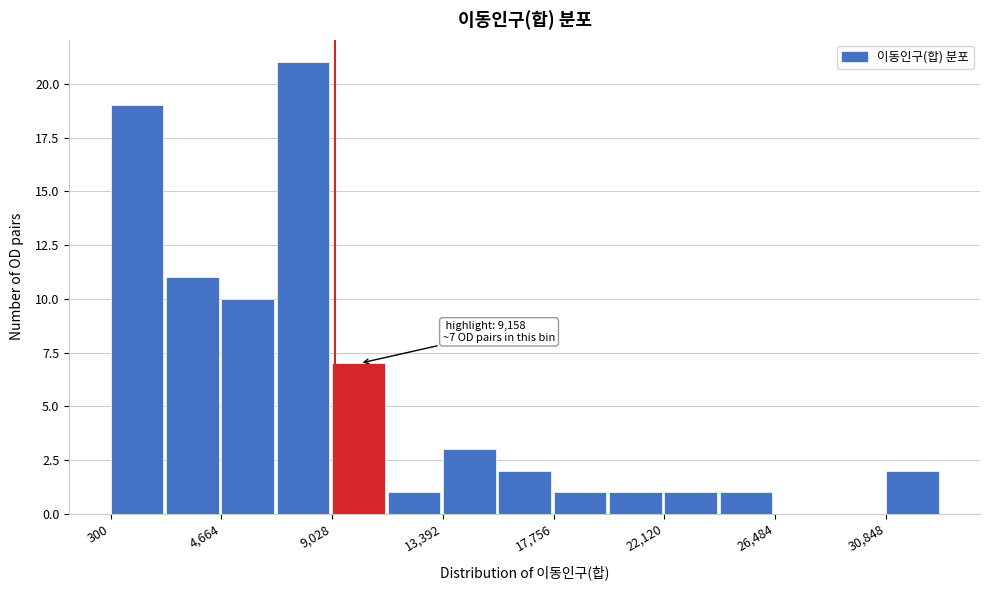

Which range on the x-axis has the tallest bar?

7000 to 9000